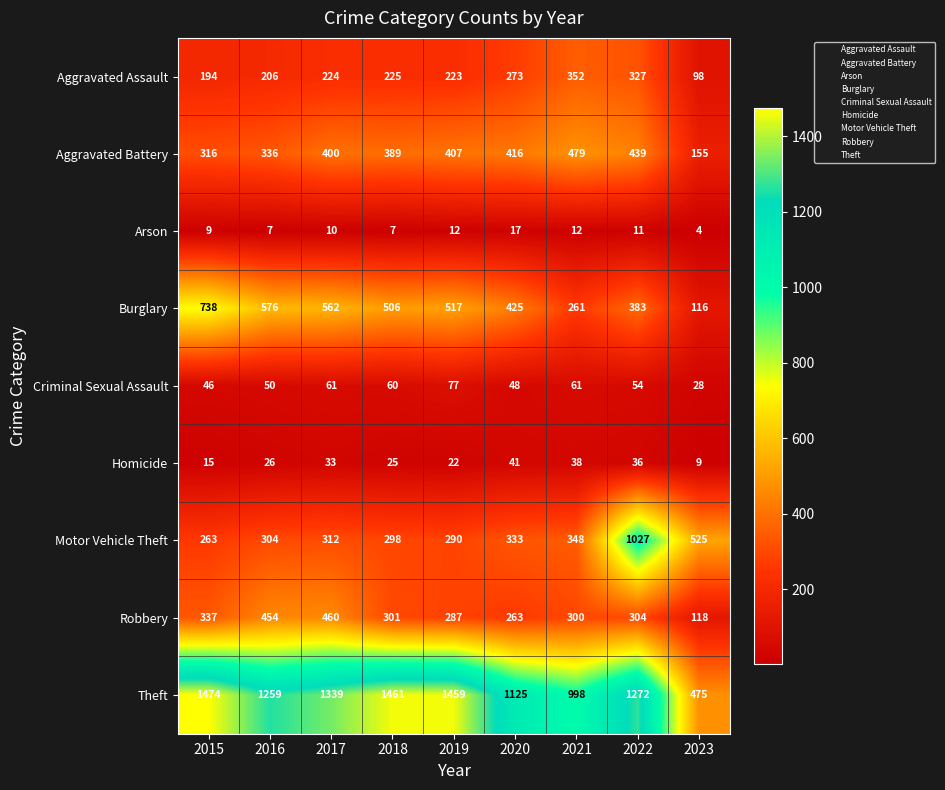

List the labels in order of Robbery value, largest first.

2017, 2016, 2015, 2022, 2018, 2021, 2019, 2020, 2023